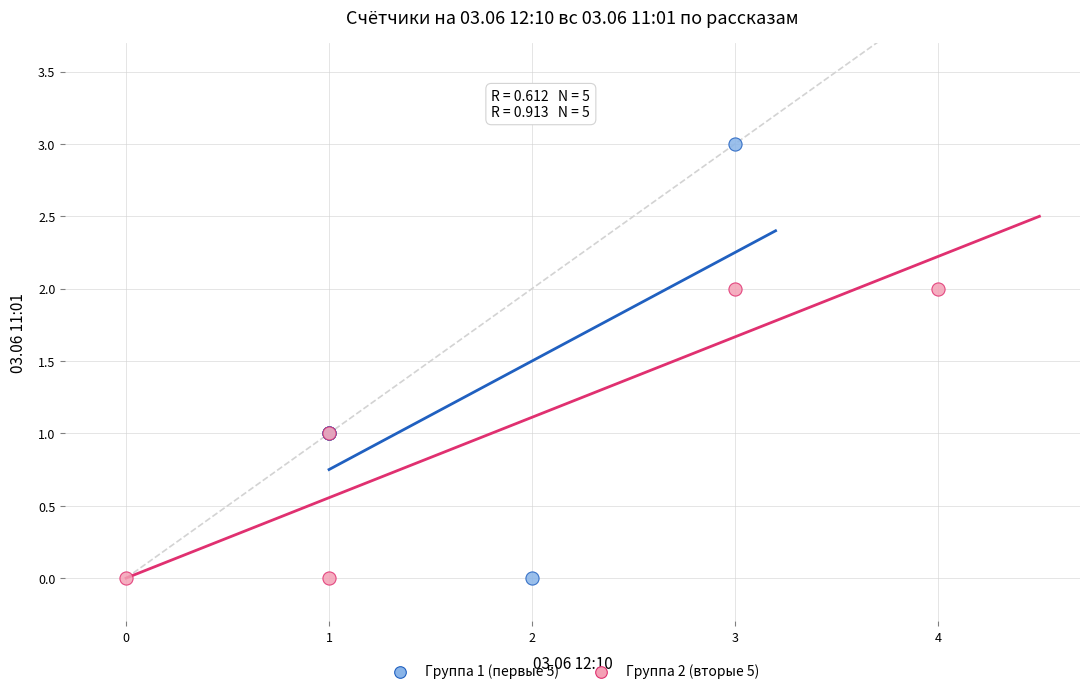

Which series has the largest Y range (max minus min)?

Группа 1 (первые 5)